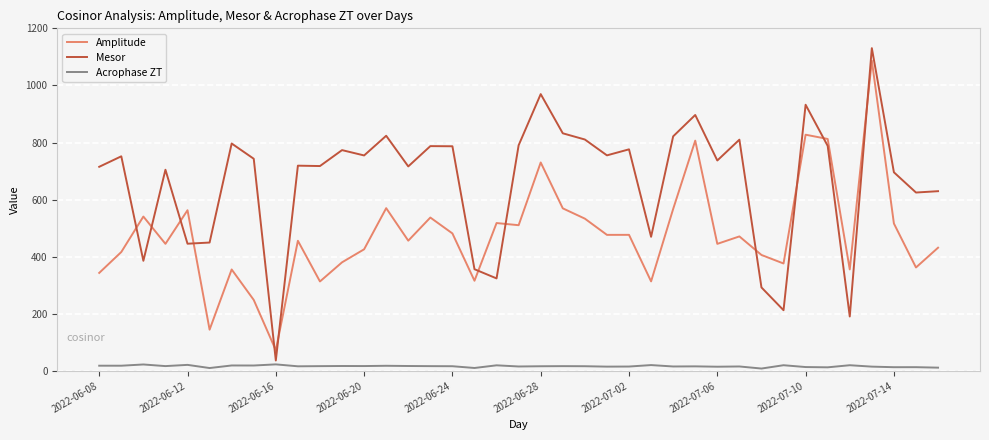

List the series in order of their overall mean, lowest first.

Acrophase ZT, Amplitude, Mesor